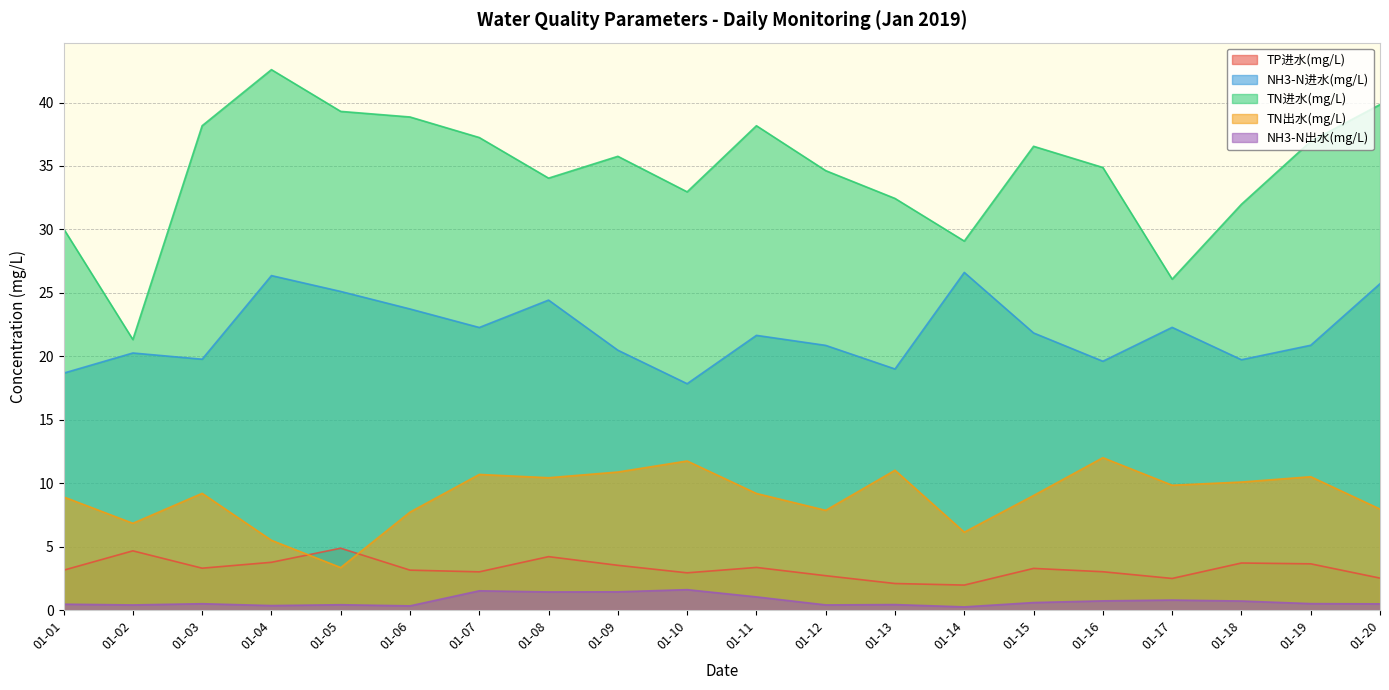

Where does the TP进水(mg/L) series first go above 3?

01-01